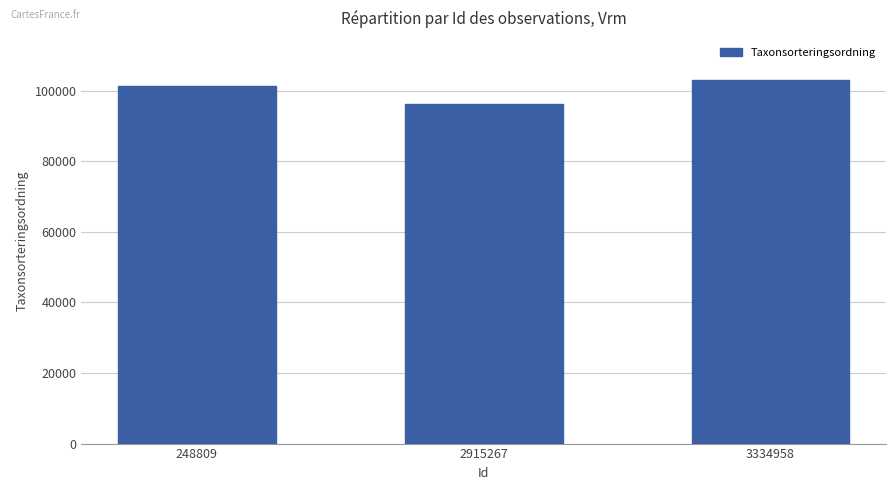

What is the maximum value shown in the chart?

103088